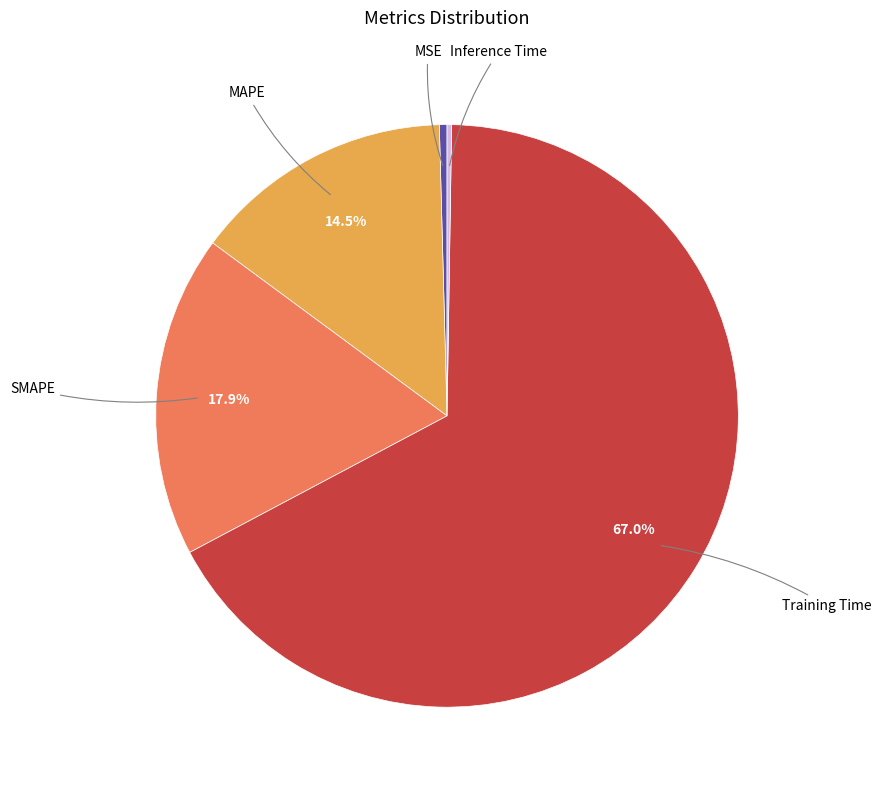

Does any single category account for the majority?

Yes